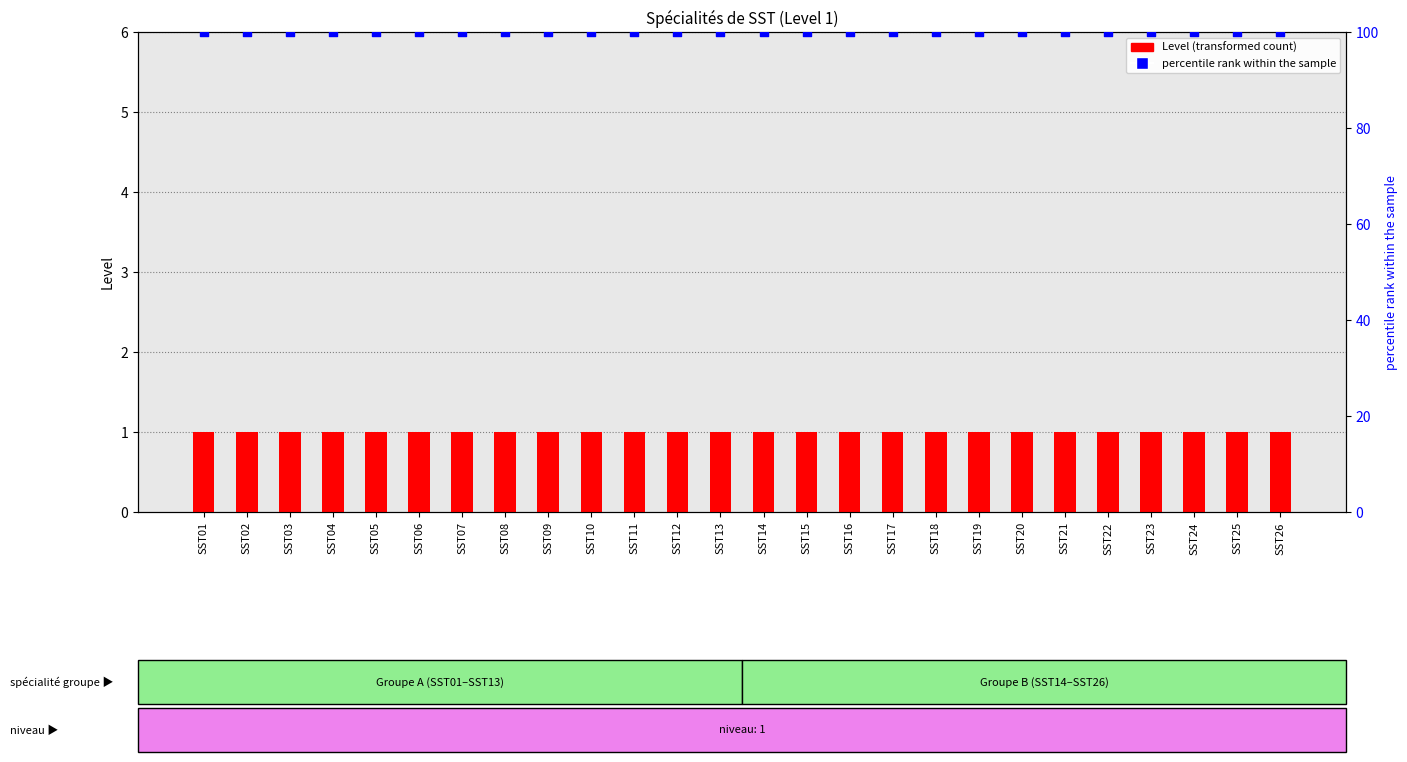

Is the value of Level at SST14 greater than the value of percentile rank within the sample at SST17?

No